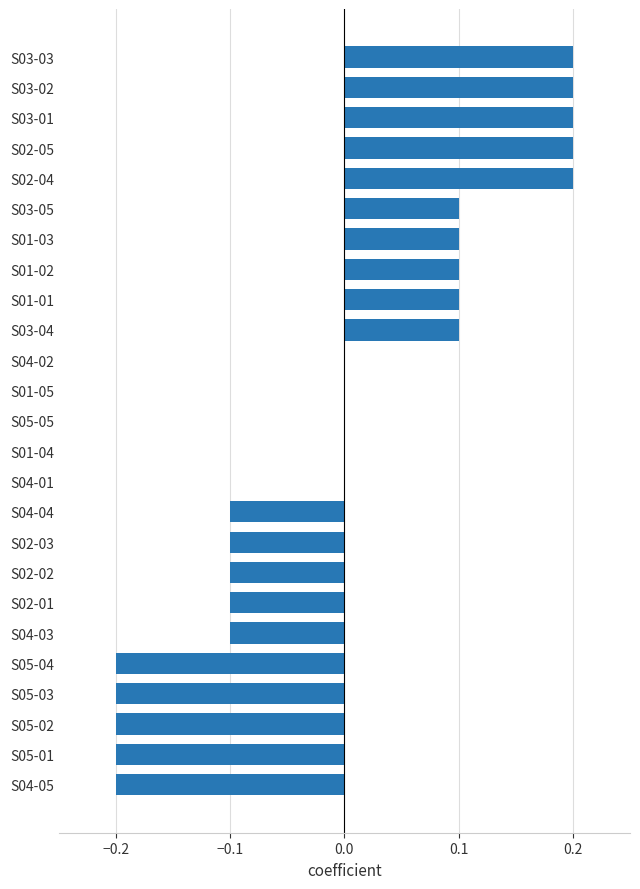

Which has a higher value, S02-01 or S01-02?

S01-02